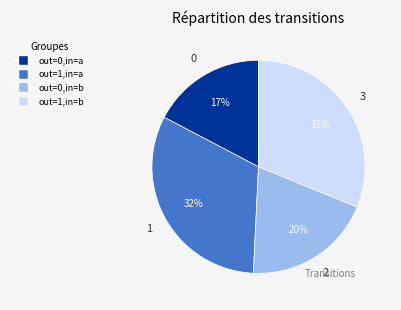

Between out=0,in=a and out=1,in=b, which is larger?

out=1,in=b